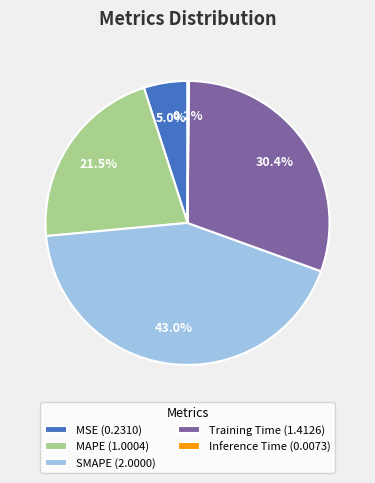

Approximately how many times larger is the value at MAPE (1.0004) compared to Training Time (1.4126)?

0.7